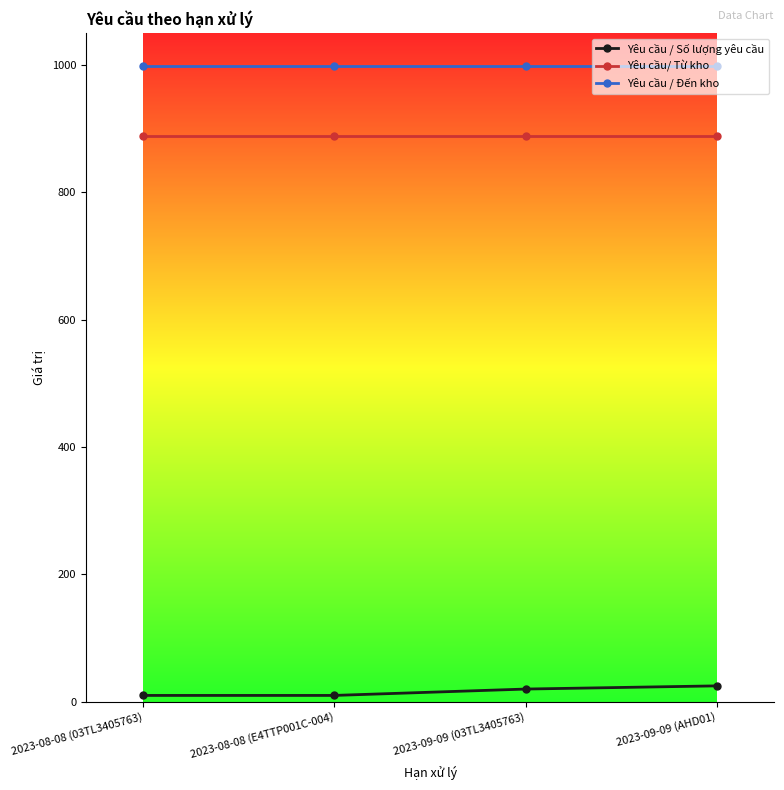

What is the highest value of the Yêu cầu / Số lượng yêu cầu series?

25